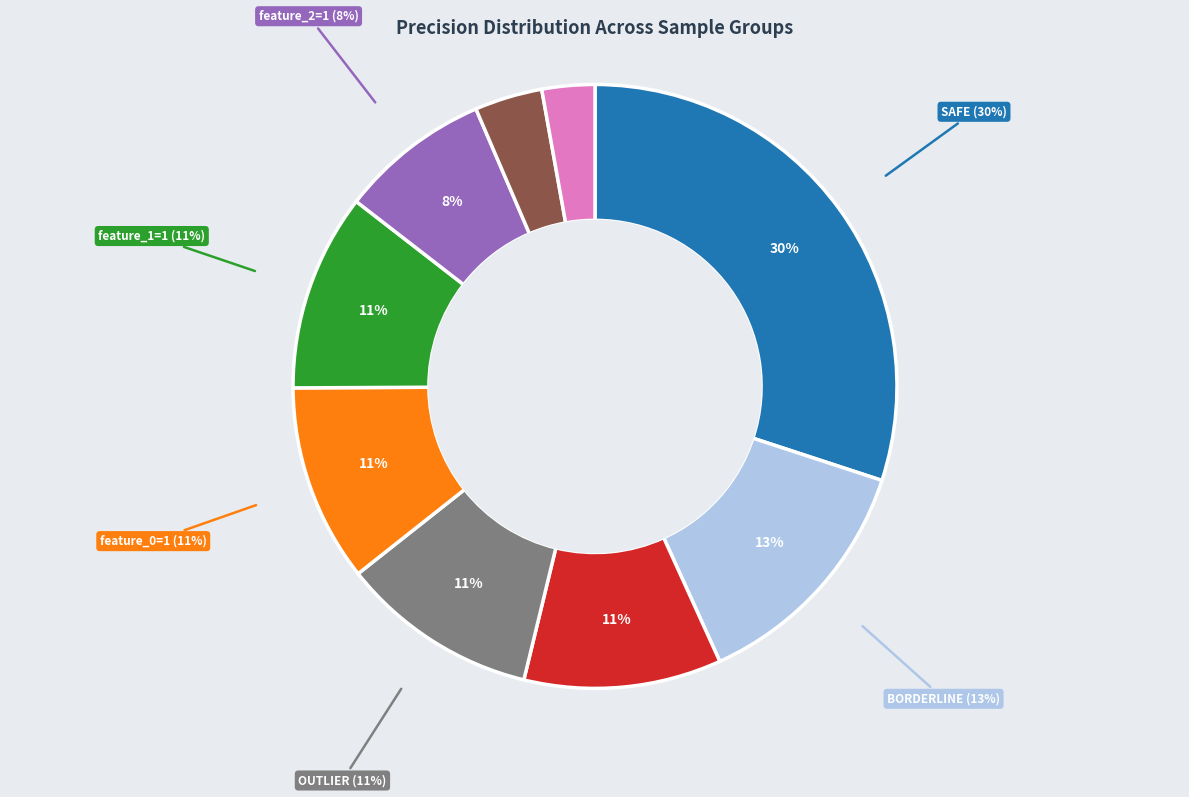

To the nearest percent, what portion does OUTLIER represent?

11%